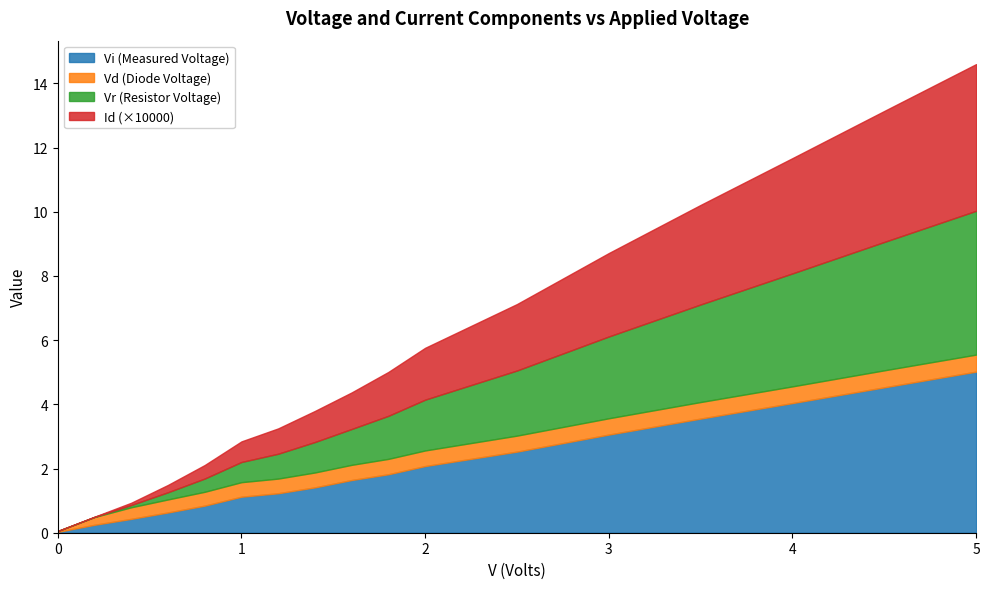

True or false: Vd has a value of 0.8 at 0.8.

False